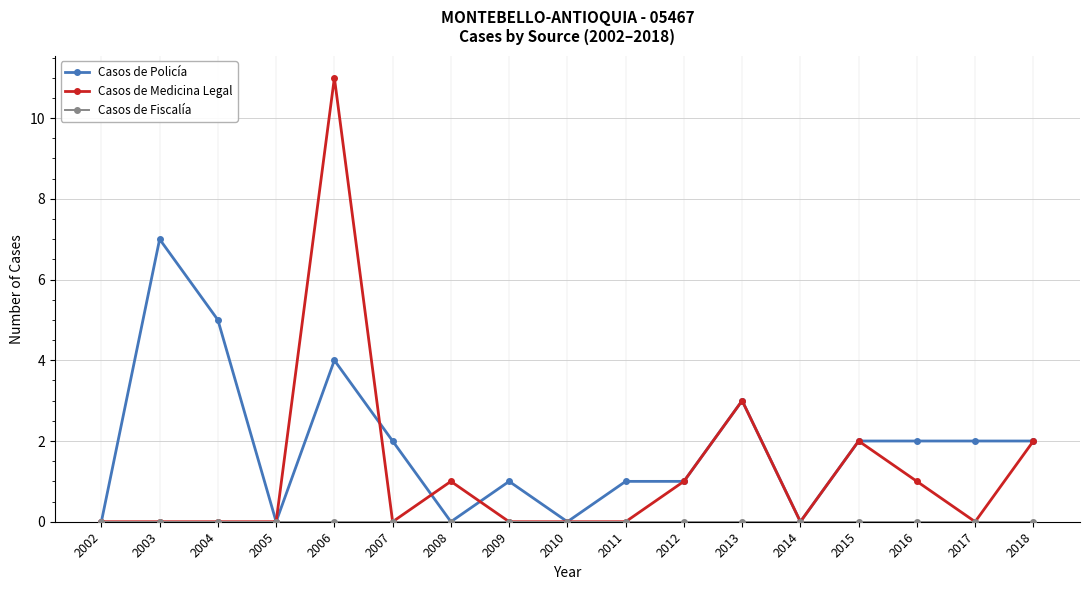

Which series changed the most between 2008 and 2015?

Casos de Policía